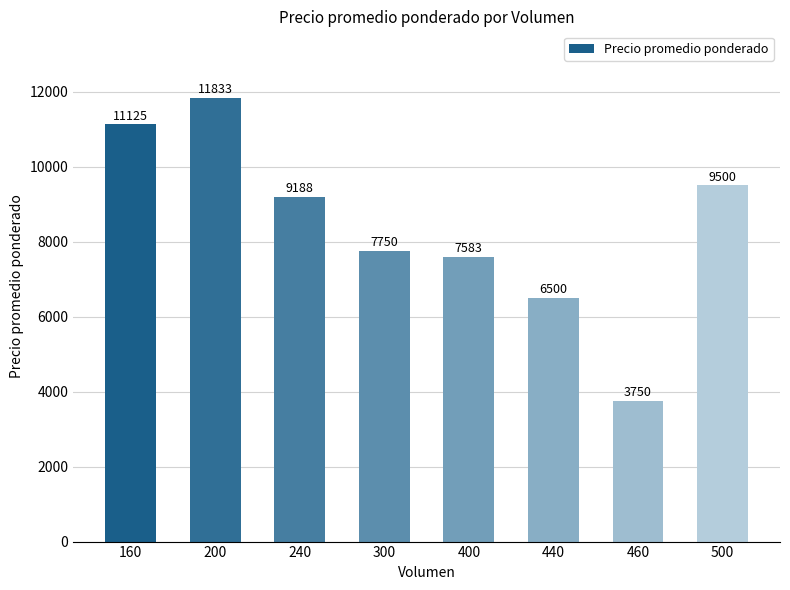

List the labels in order of value, largest first.

200, 160, 500, 240, 300, 400, 440, 460